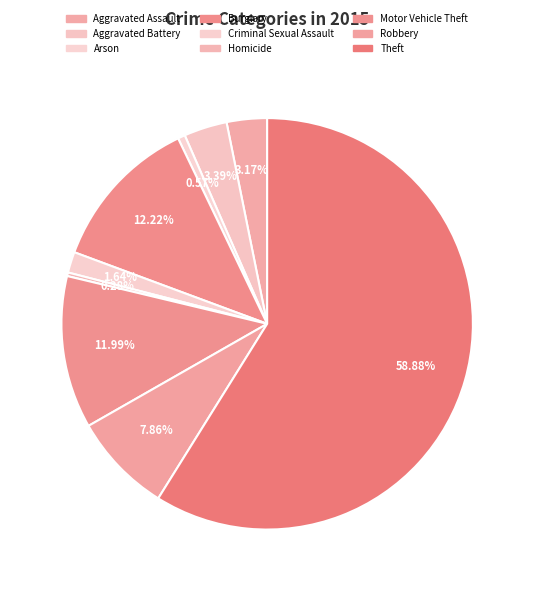

To the nearest percent, what percentage of the pie is Motor Vehicle Theft?

12%